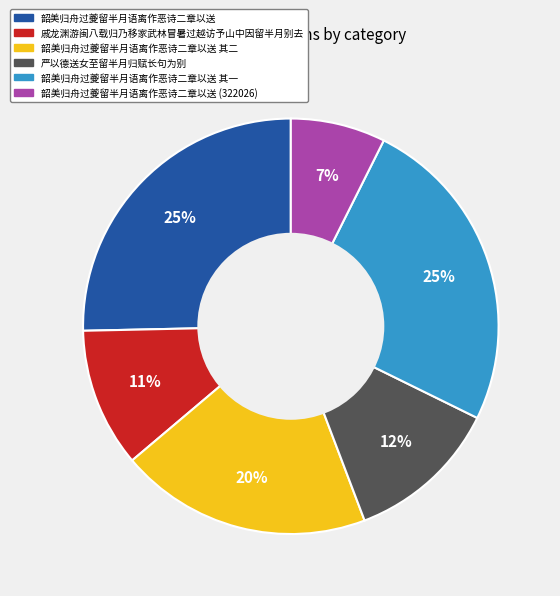

Is there a majority slice in this chart?

No